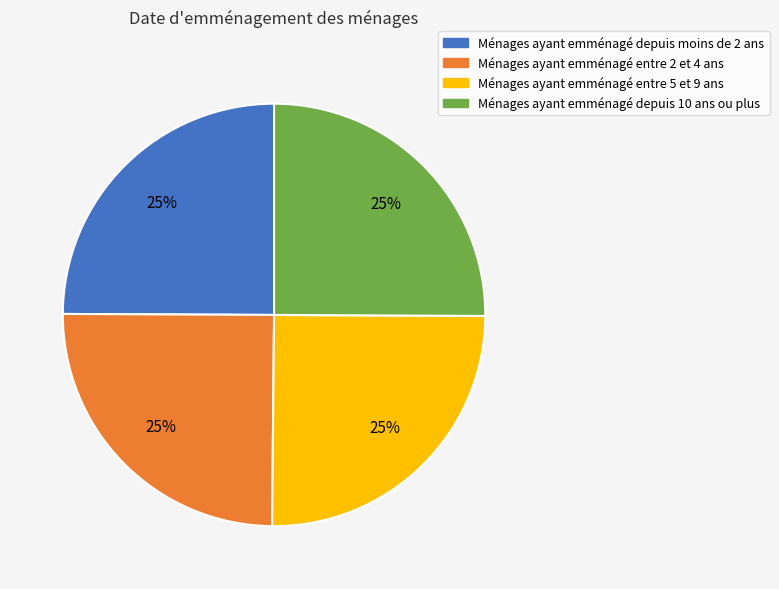

Approximately how many times larger is the value at Ménages ayant emménagé entre 5 et 9 ans compared to Ménages ayant emménagé depuis 10 ans ou plus?

1.0